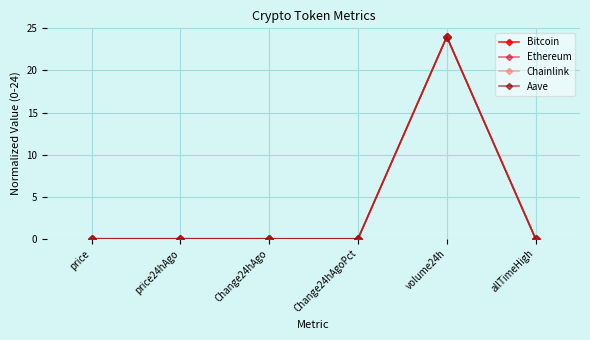

At which category is the sum across all series the highest?

volume24h